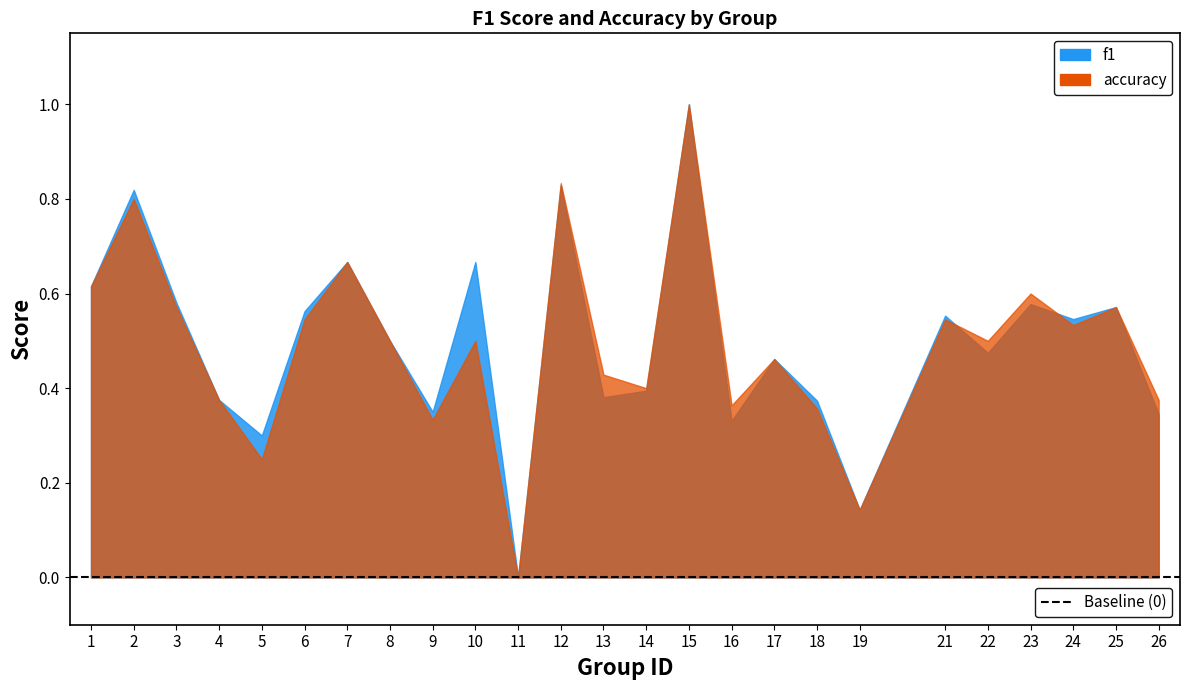

What is the sum of all accuracy values?

12.3